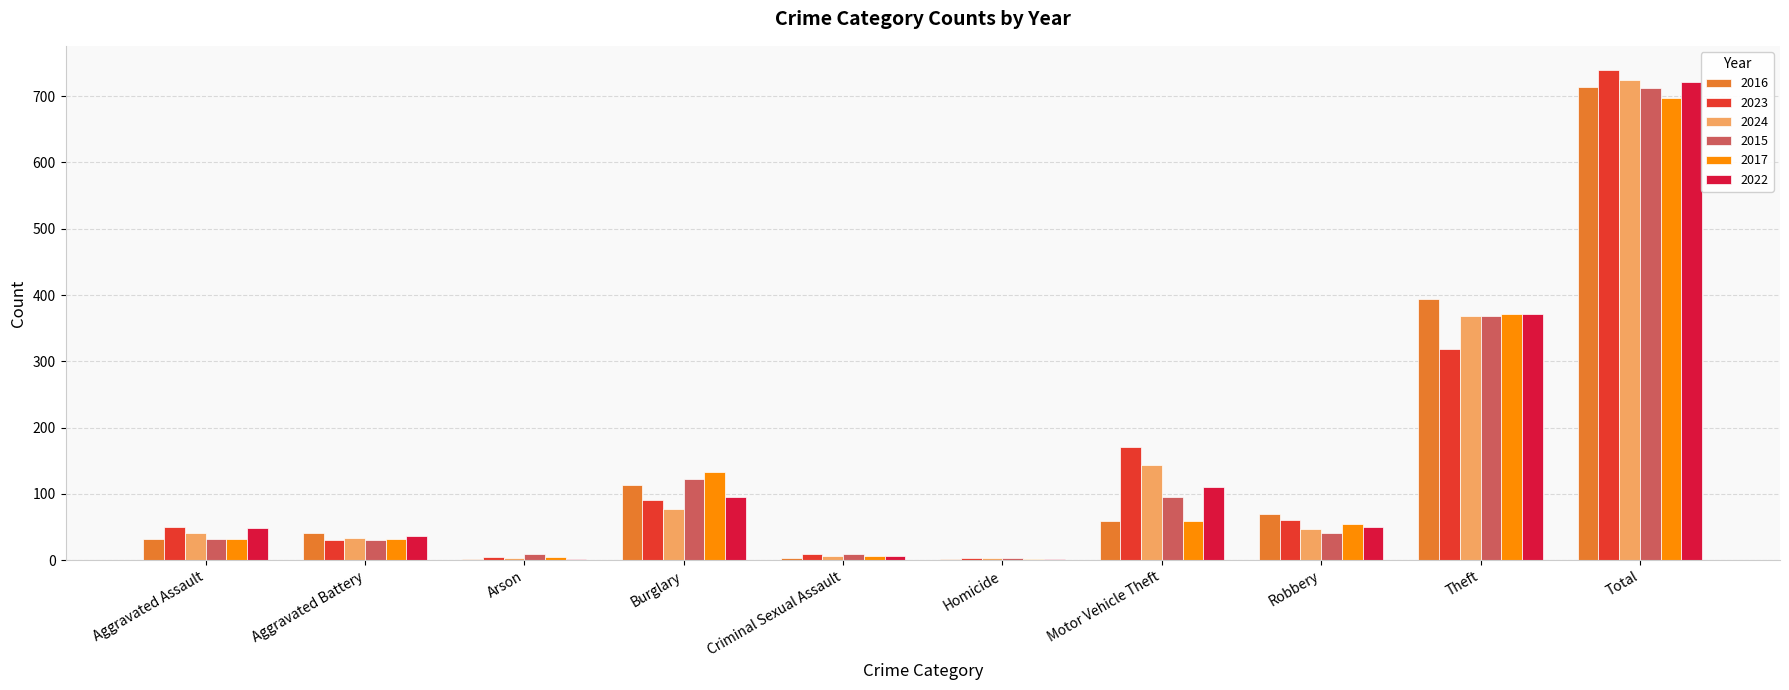

What is the difference between the 2024 values at Theft and Burglary?

292